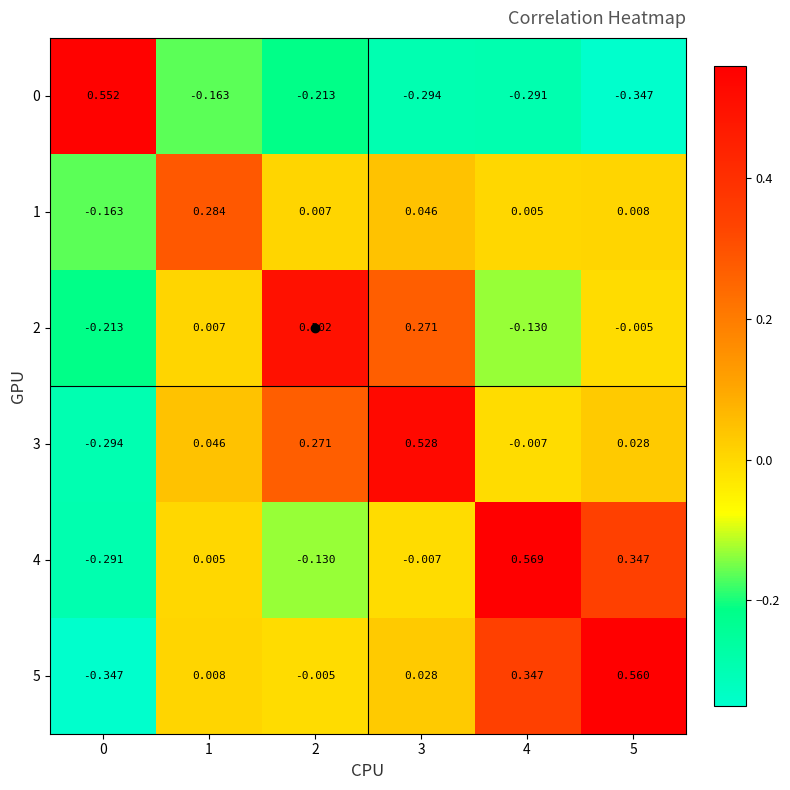

Is the value of 4 at 3 greater than the value of 1 at 1?

No